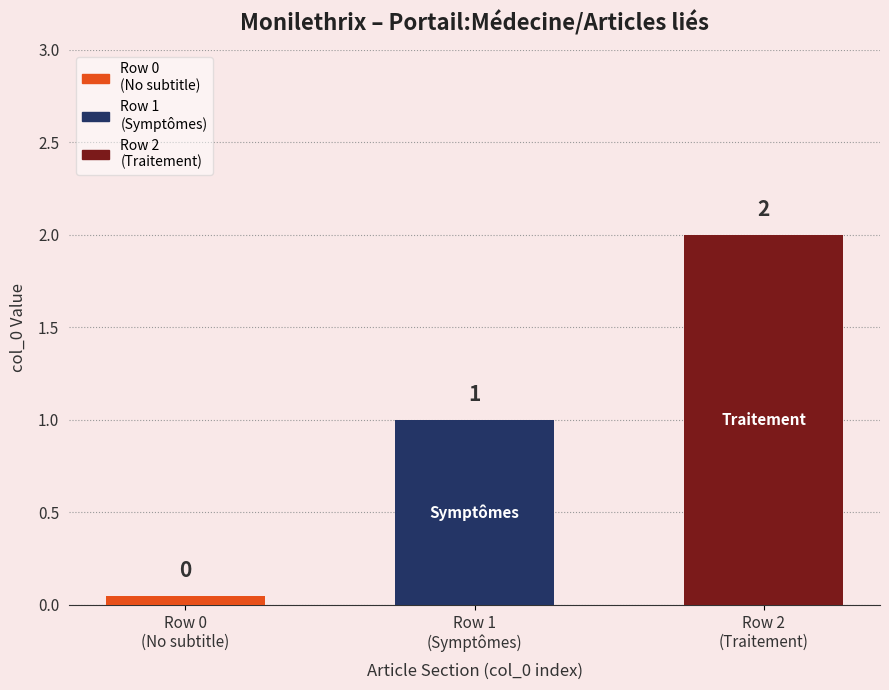

Where is the data nearest to the value 1?

Portail:Médecine/Articles liés - row 1